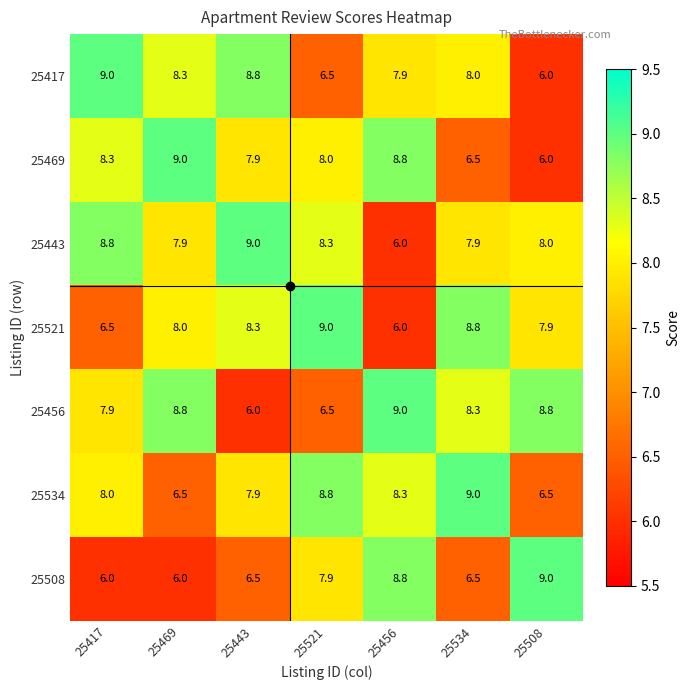

Which category has the highest value in the 25469 series?

25469